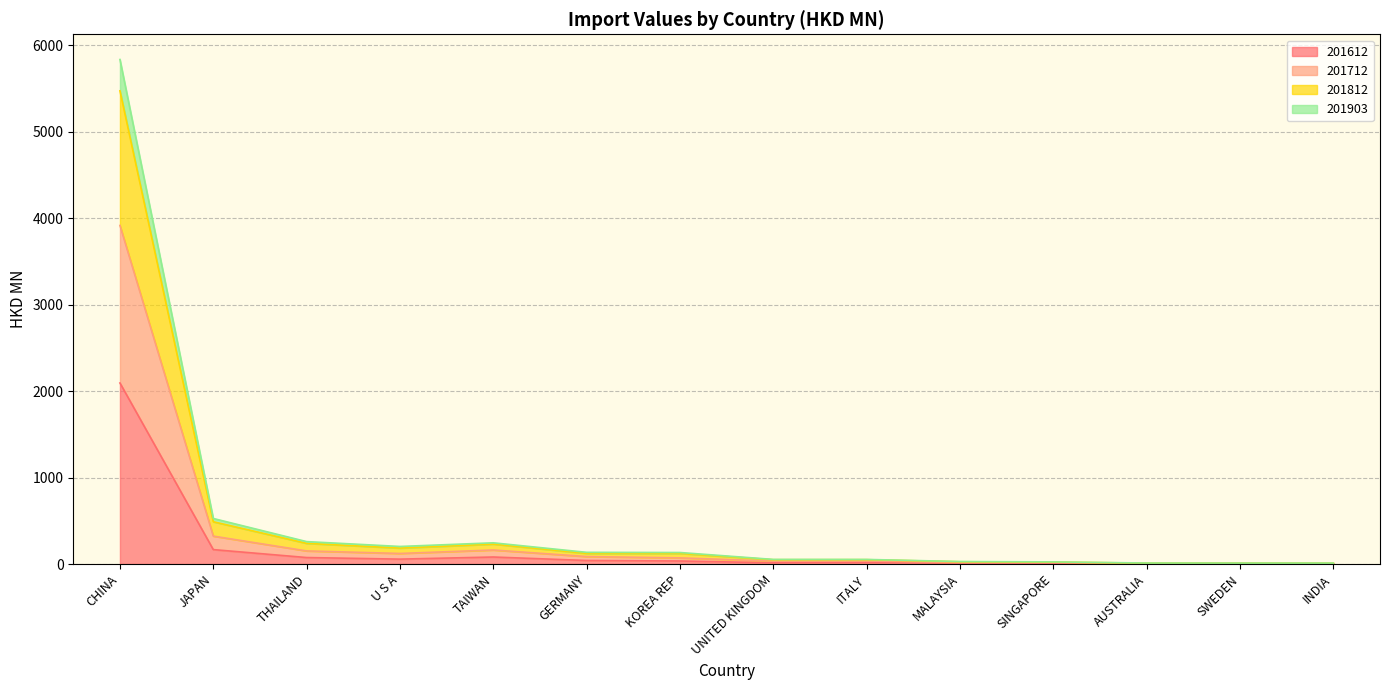

What value does the 201712 series have at SWEDEN?

7.0